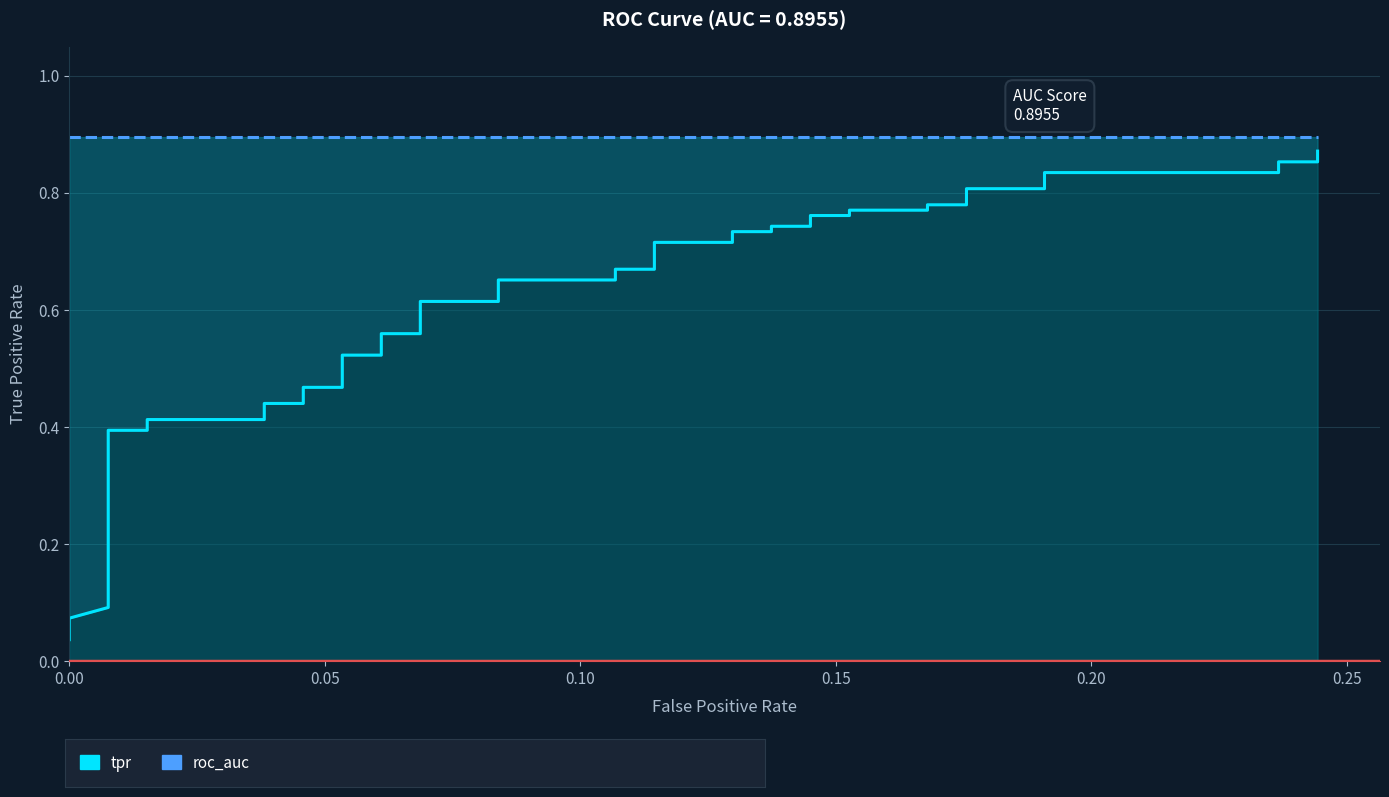

What is the greatest value displayed?

0.9